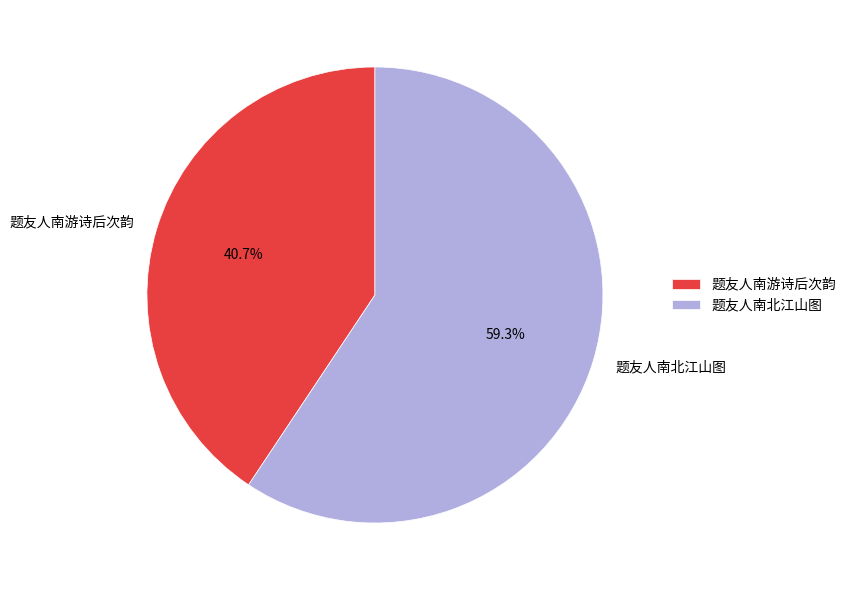

What is the ratio of the value at 题友人南北江山图 to the value at 题友人南游诗后次韵?

1.5